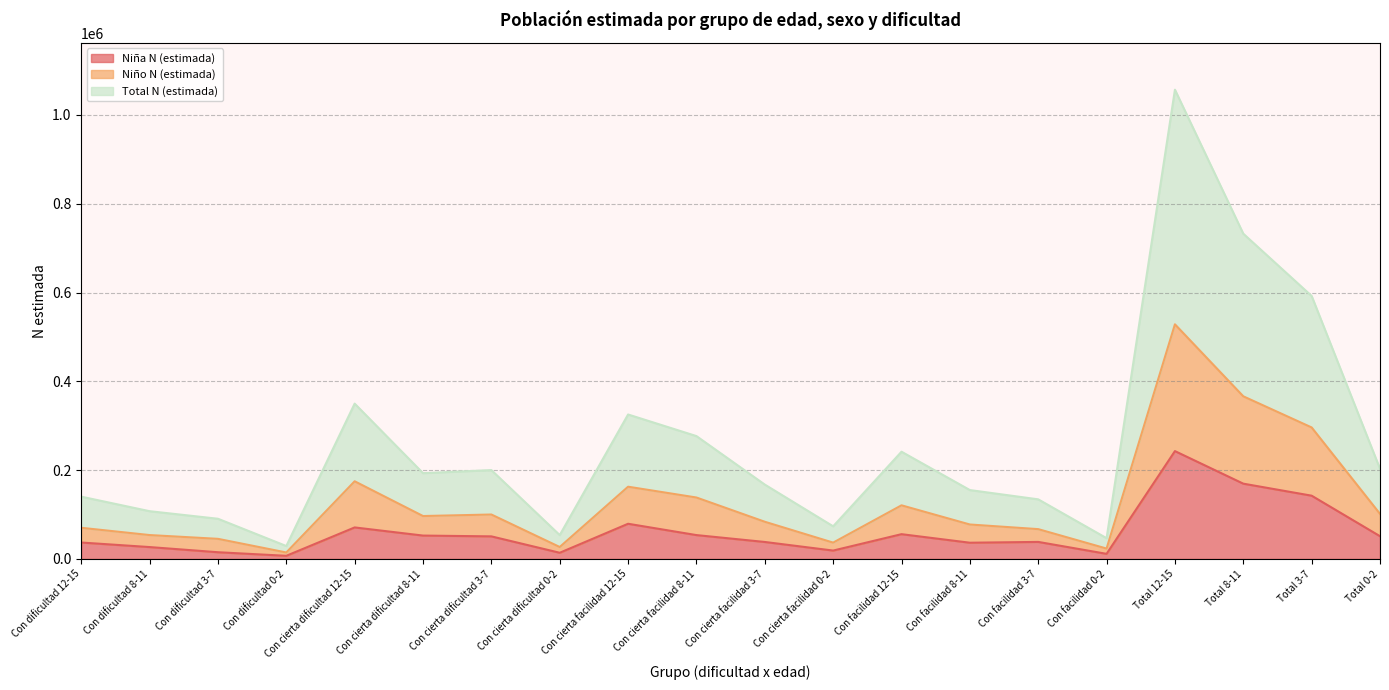

True or false: Niño N (estimada) and Total N (estimada) intersect in this chart.

False